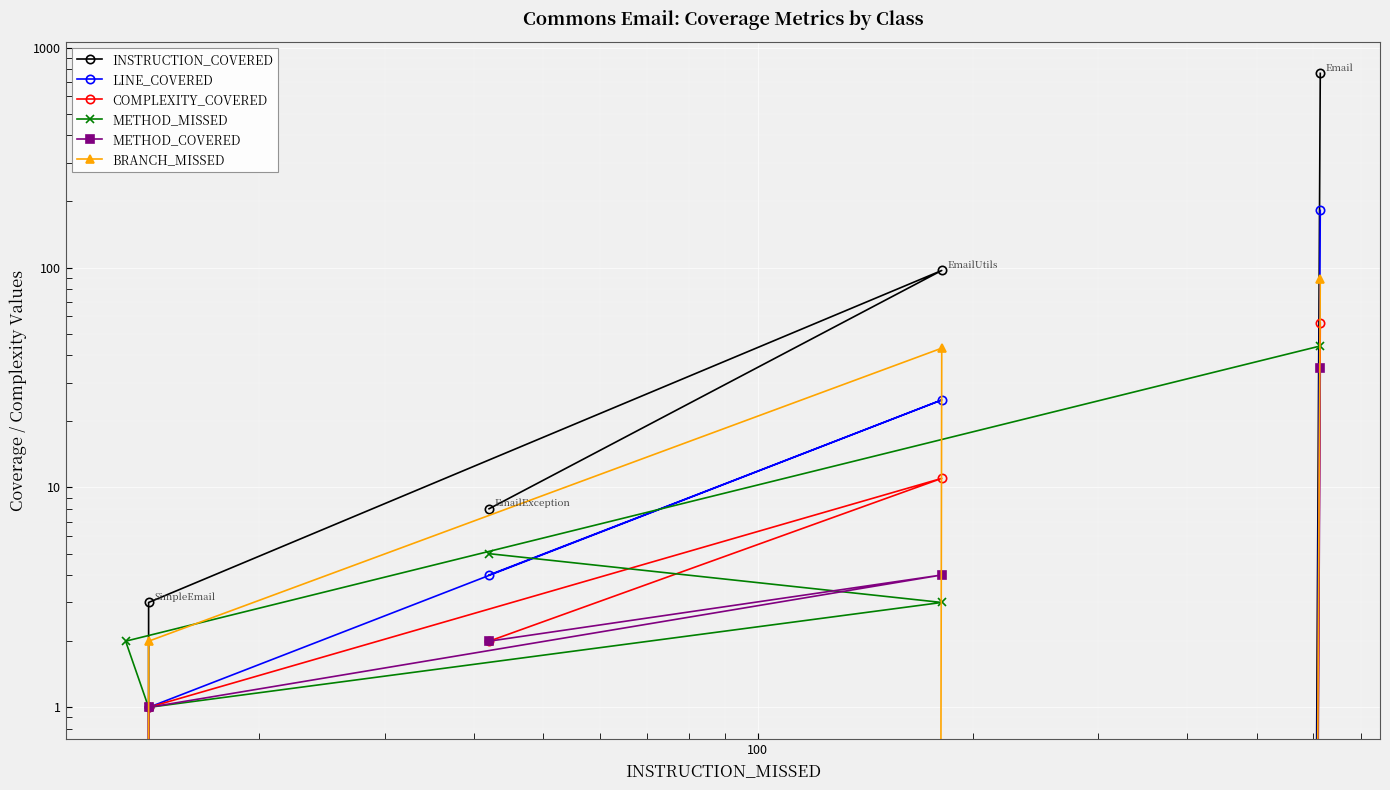

How many series are shown in this chart?

6